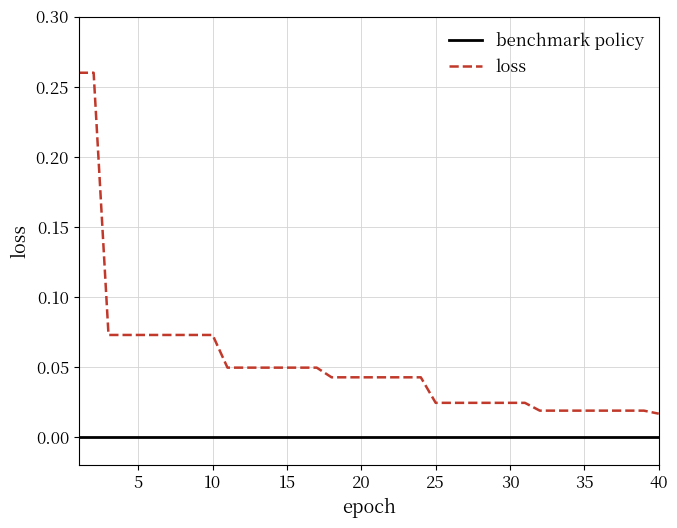

What is the sum of all loss values?

2.1